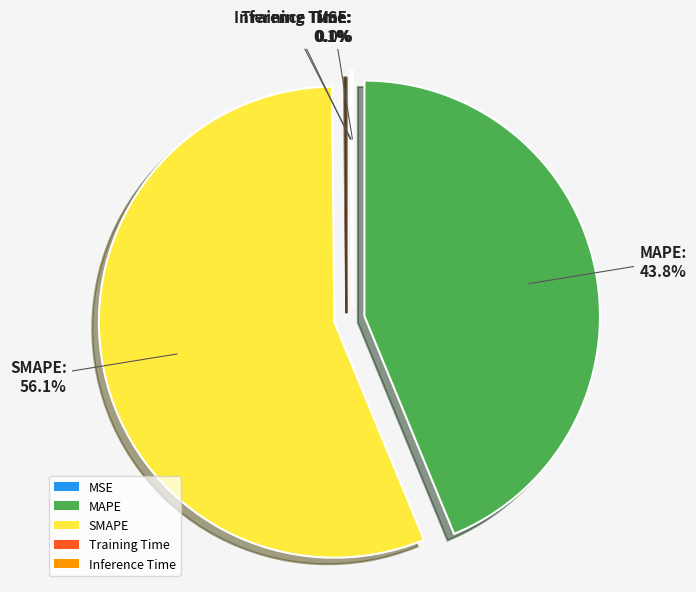

Rank the categories by value from highest to lowest.

SMAPE, MAPE, Inference Time, Training Time, MSE